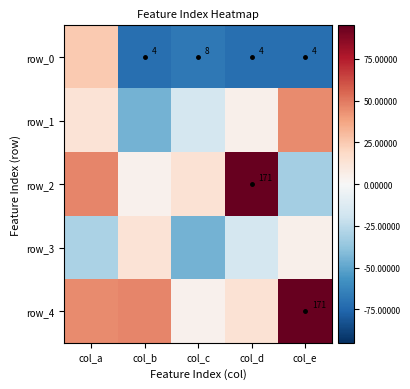

At how many categories does at least one series exceed 16?

4